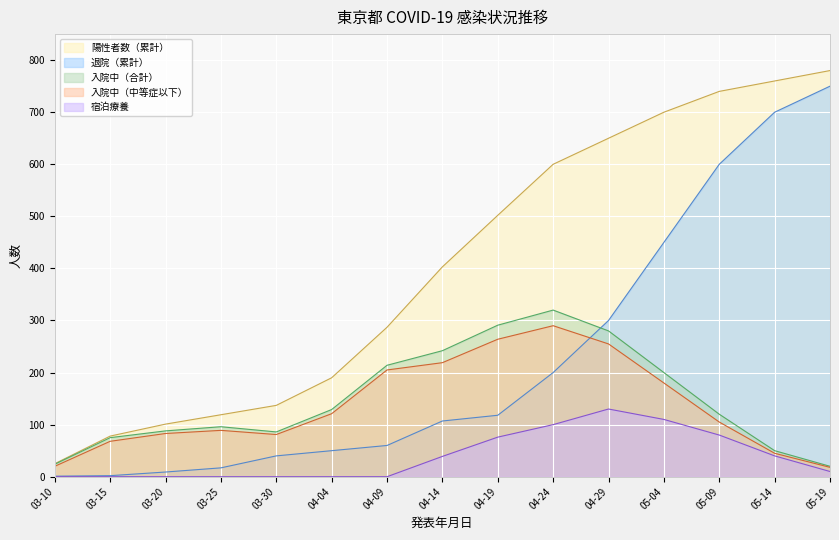

Which series has the largest total across all categories?

陽性者数（累計）